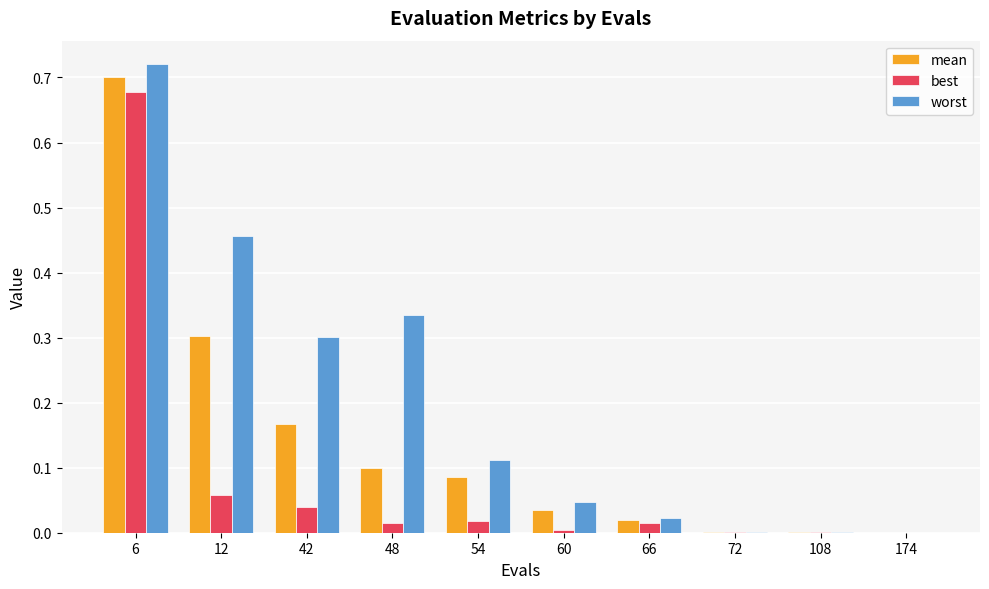

Which series has the largest total across all categories?

worst